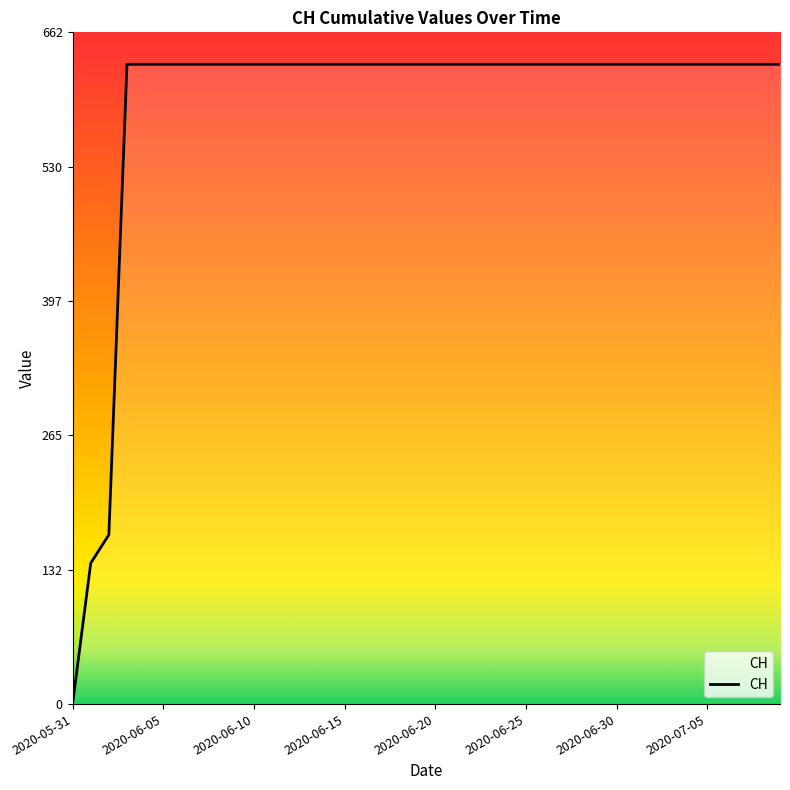

What is the average value?

591